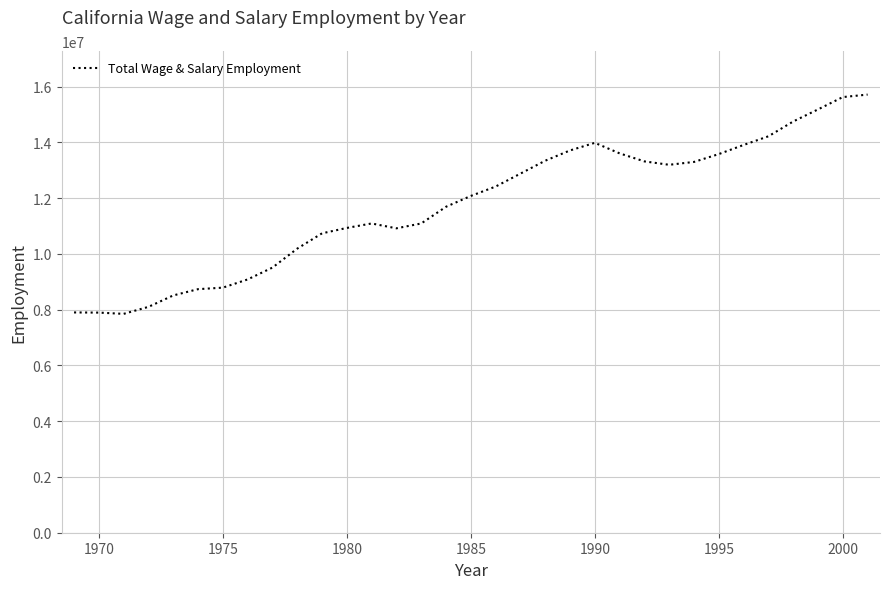

What is the minimum value shown in the chart?

7848156